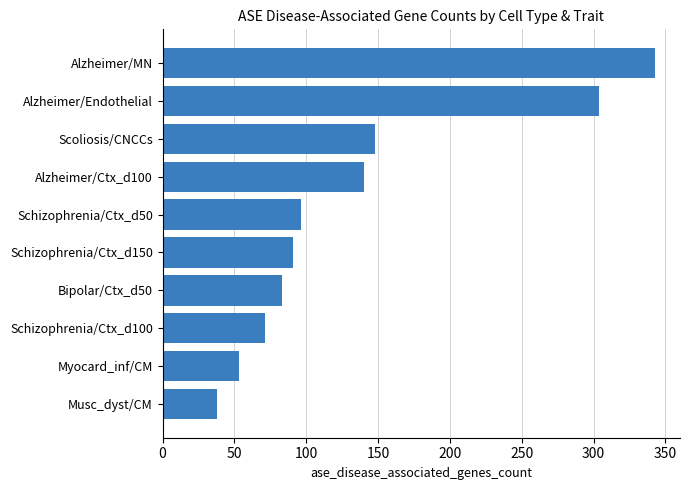

How many categories are shown in the chart?

10